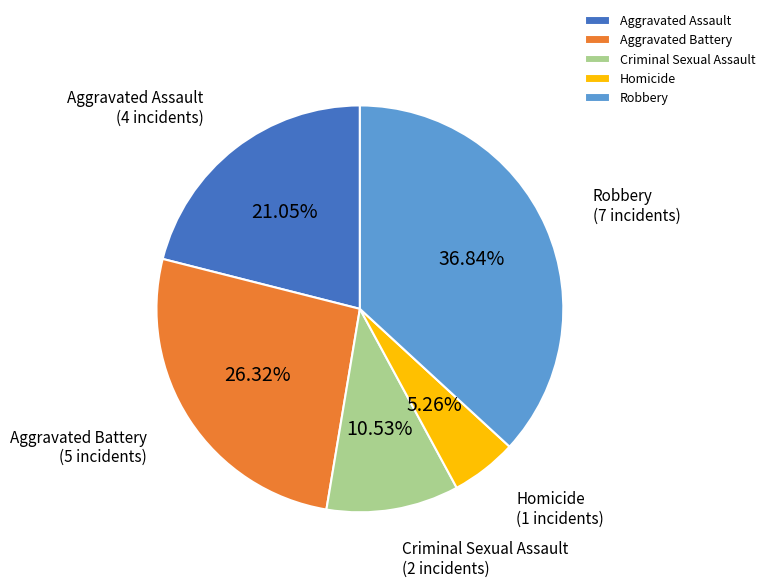

What is the largest slice in the pie chart?

Robbery